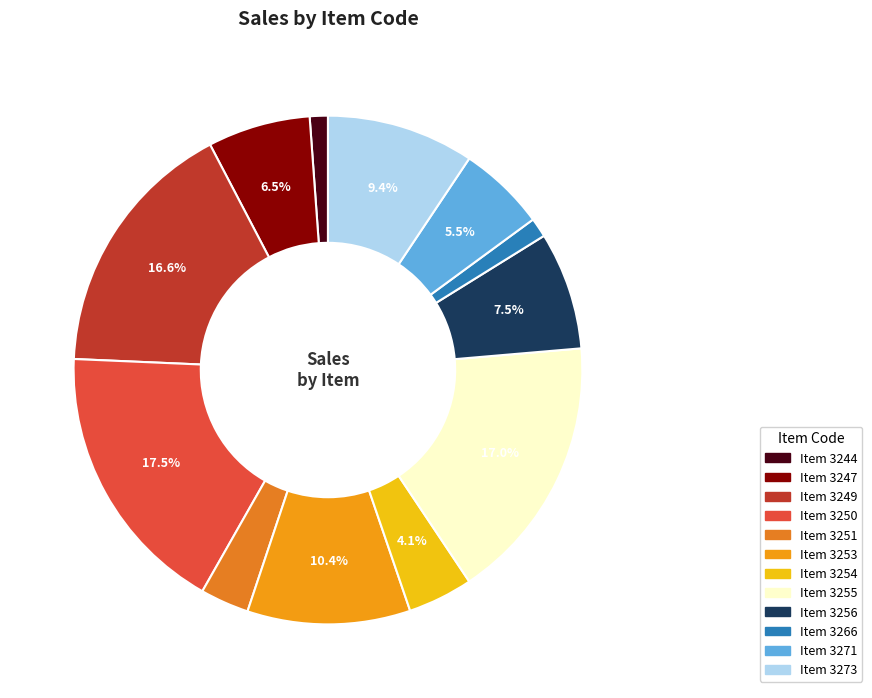

Count the number of slices in the pie.

12